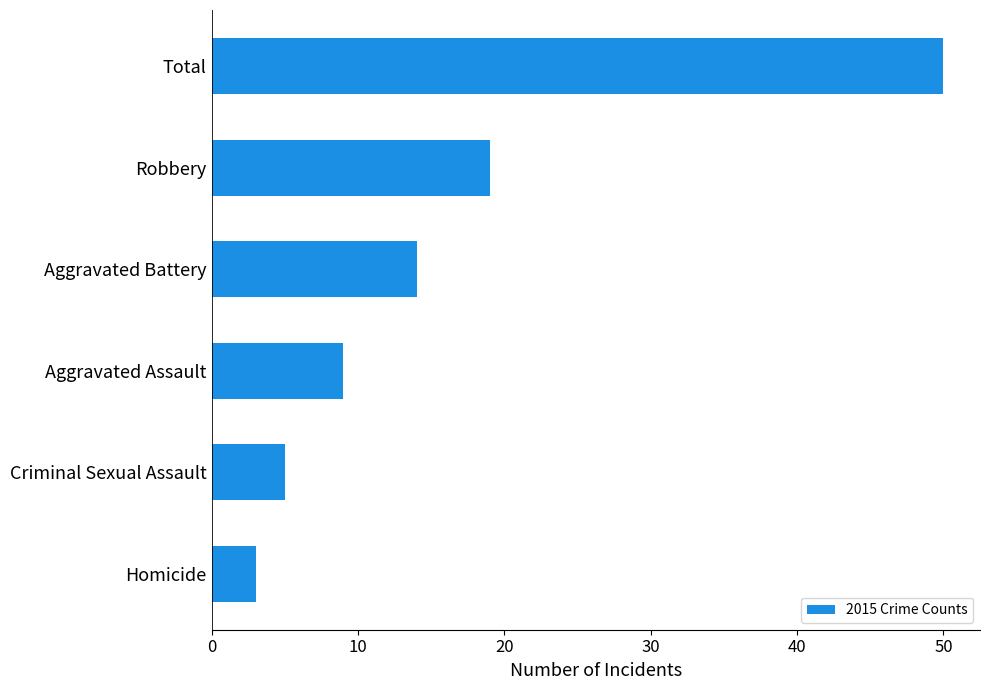

Reading bottom to top, transcribe all the data shown in this chart.

3	5	9	14	19	50